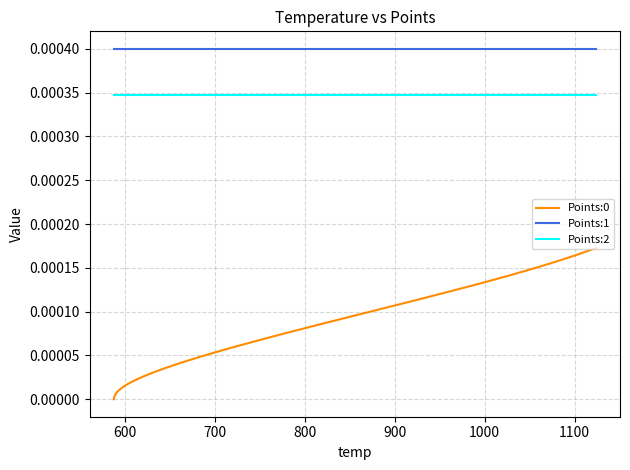

True or false: Points:1 and Points:2 intersect in this chart.

False